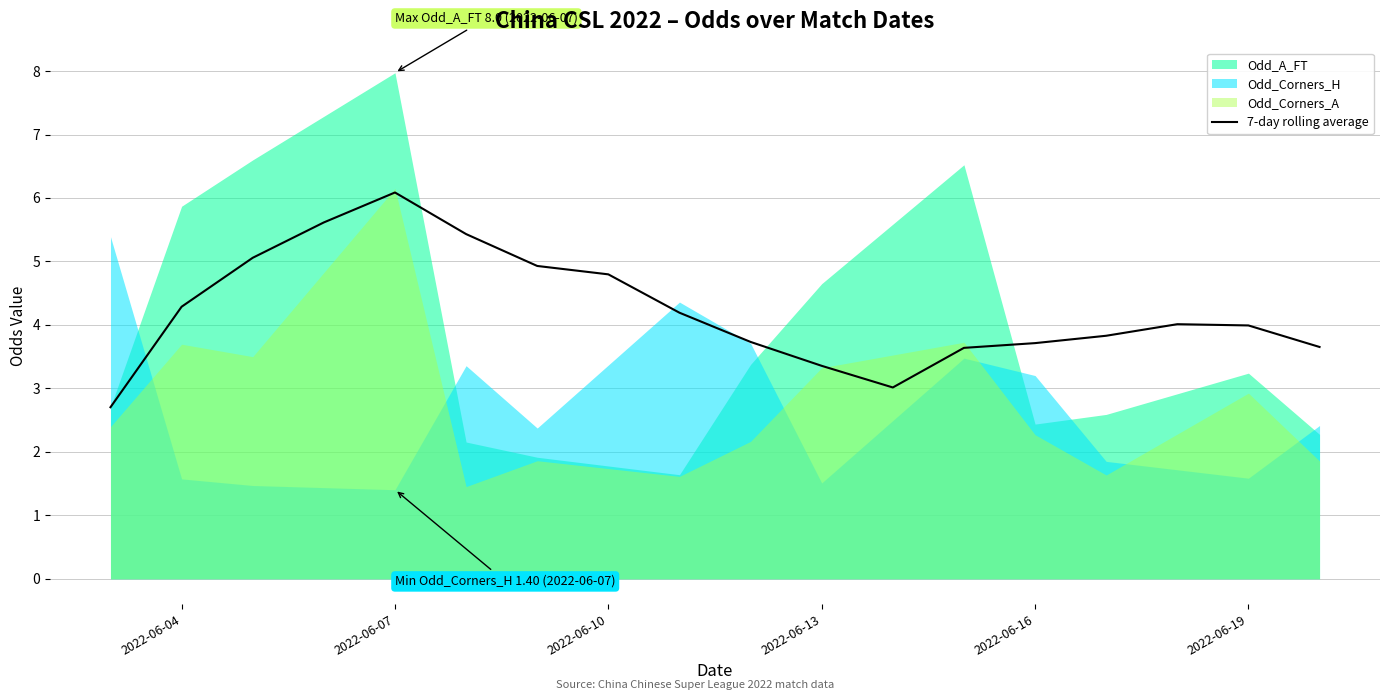

What is the lowest value of the 7-day rolling average series?

2.7